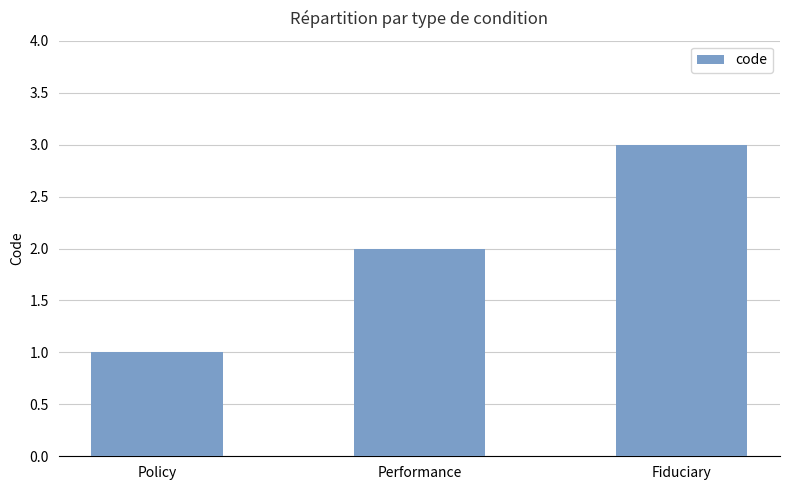

Read the value at Fiduciary.

3